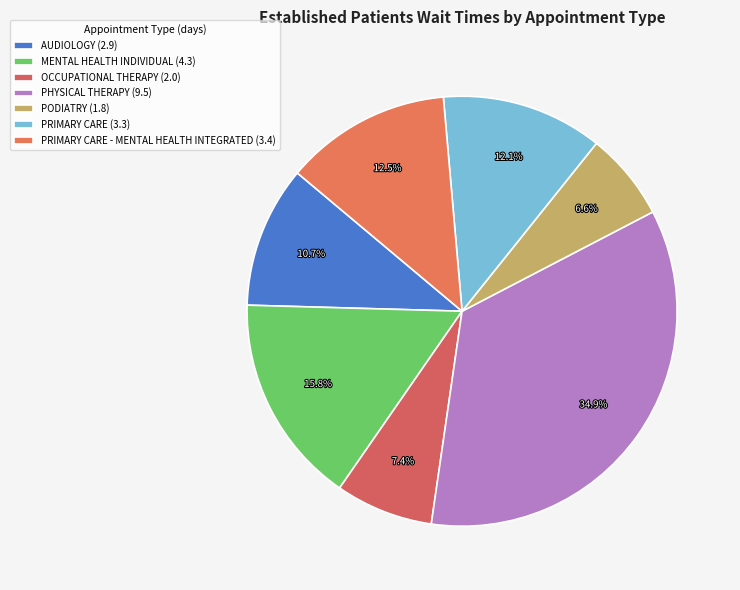

Is there a majority slice in this chart?

No